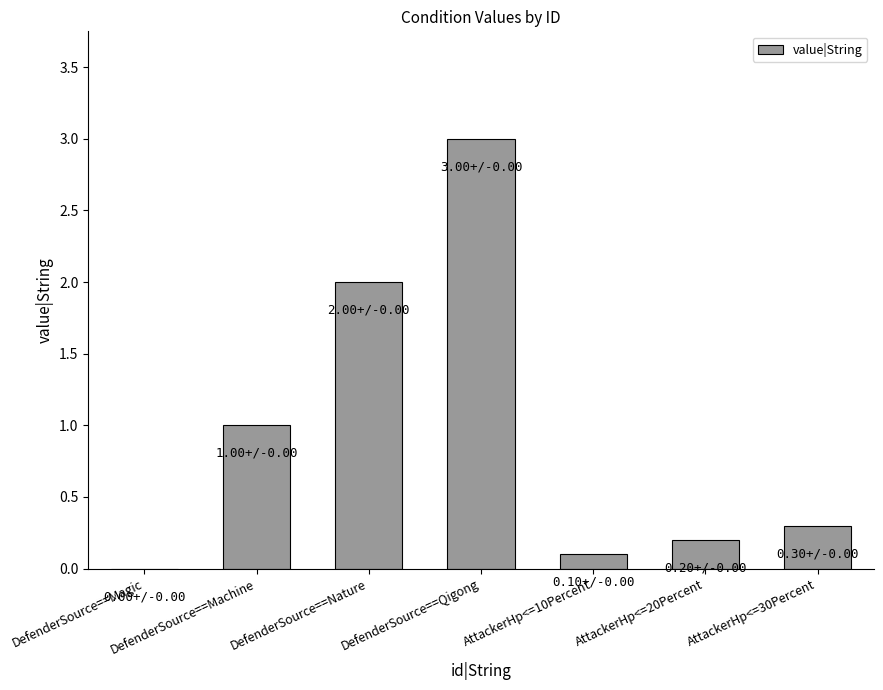

What is the change in value from DefenderSource==Qigong to AttackerHp<=10Percent?

-2.9